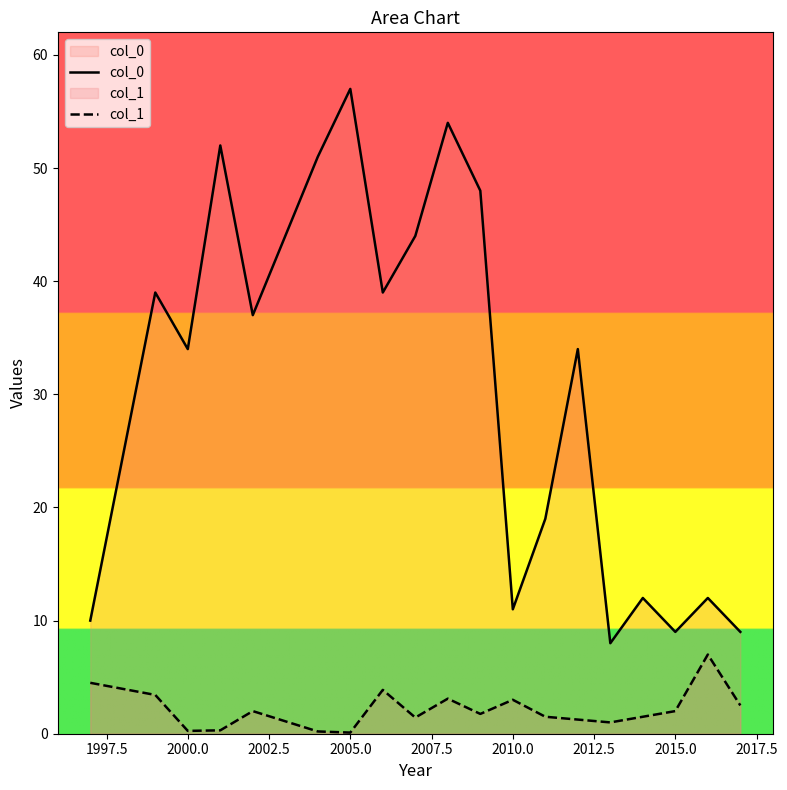

True or false: col_0 and col_1 intersect in this chart.

False